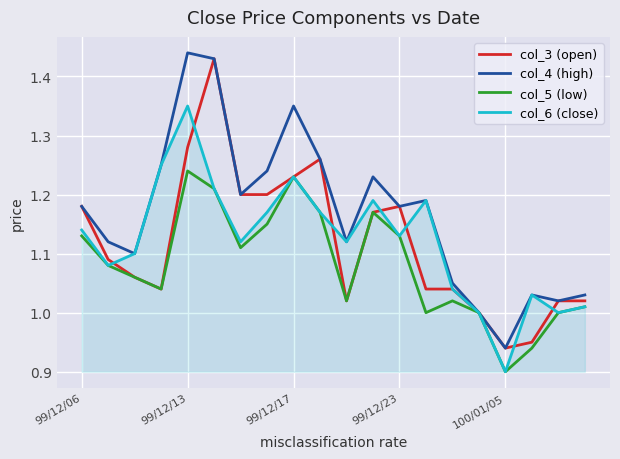

Which series has the largest total across all categories?

col_4 (high)